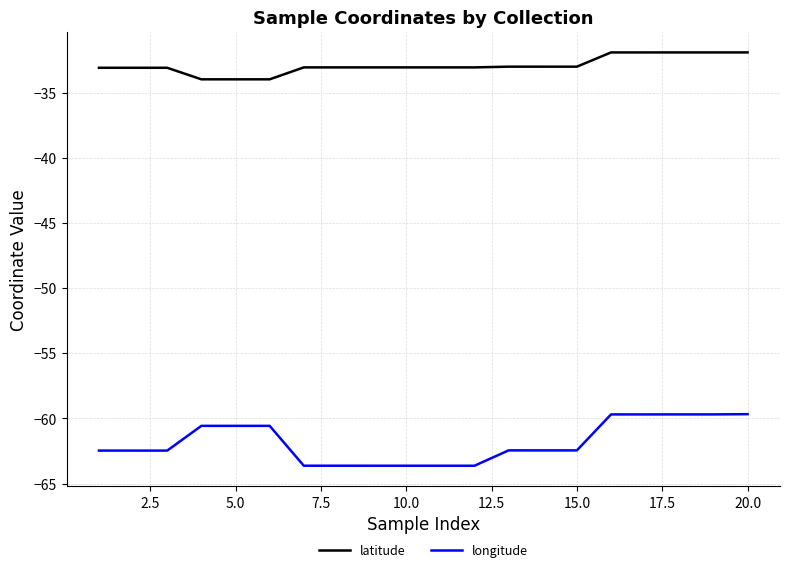

Which series has the largest total across all categories?

latitude